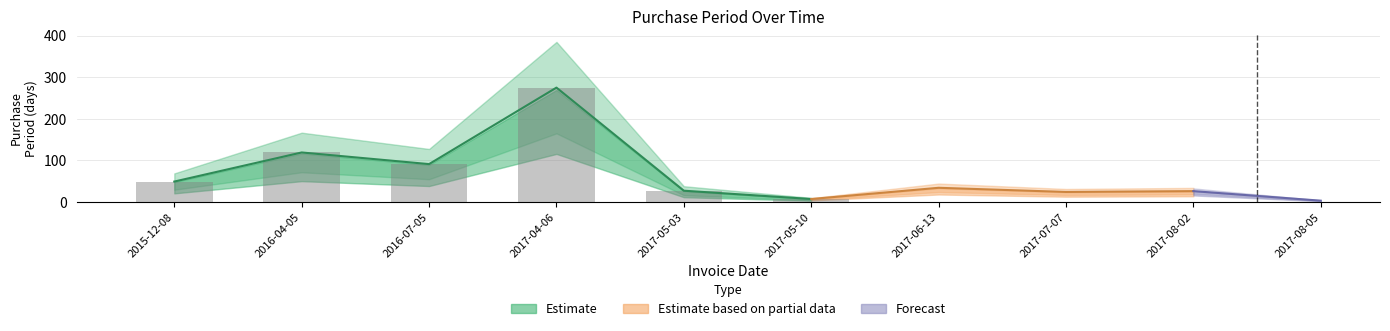

How many data points are less than 34?

5